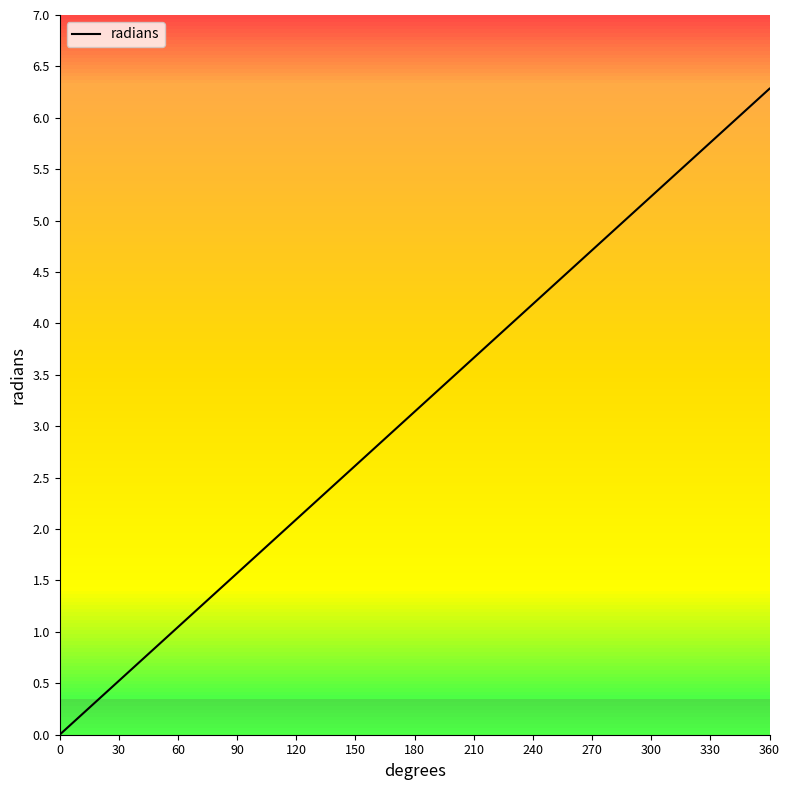

True or false: the data has more than 2 interior local peaks.

False